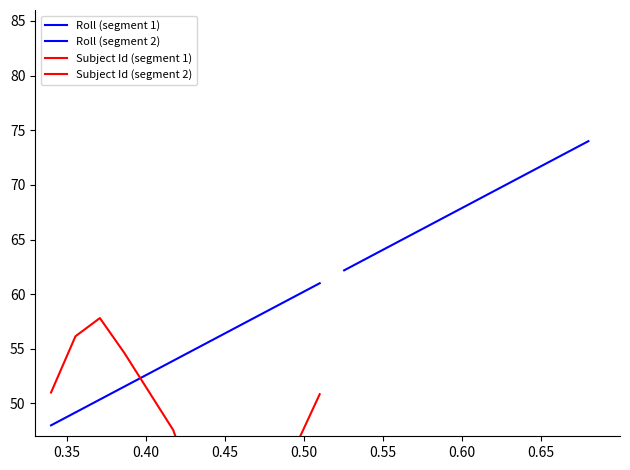

True or false: Roll (segment 2) has more than 2 interior local peaks.

False